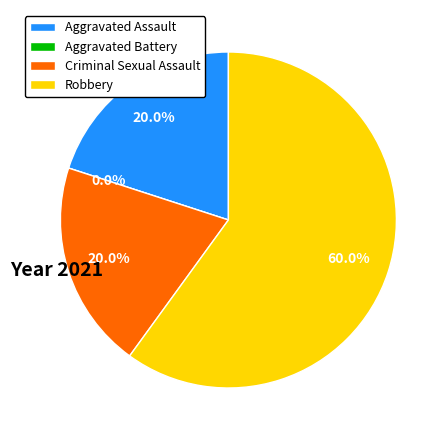

To the nearest percent, what is the difference between the largest and smallest slice percentages?

60%